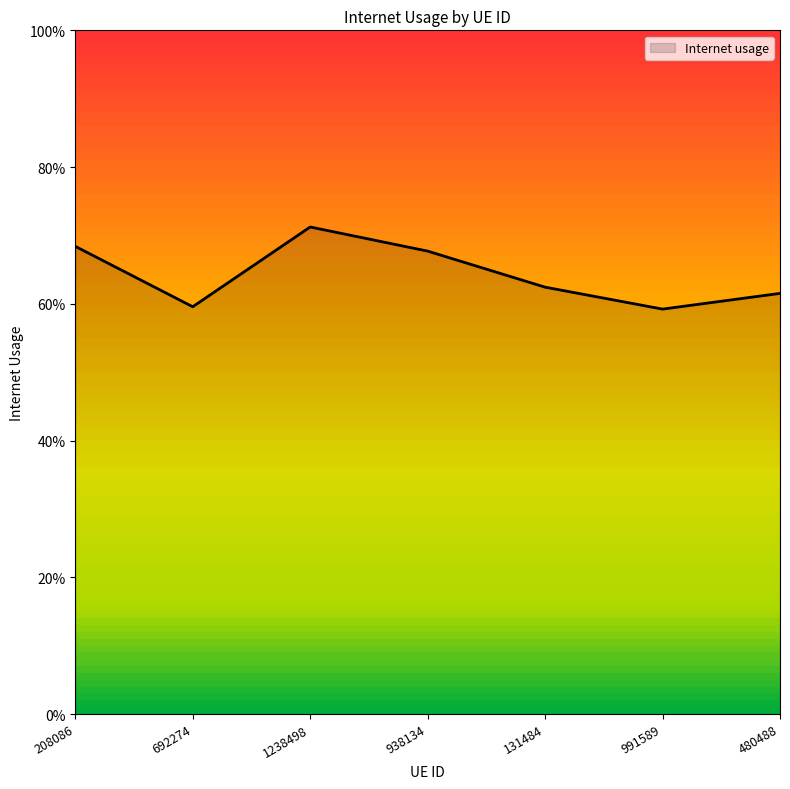

Rank the categories by value from lowest to highest.

991589, 692274, 480488, 131484, 938134, 208086, 1238498